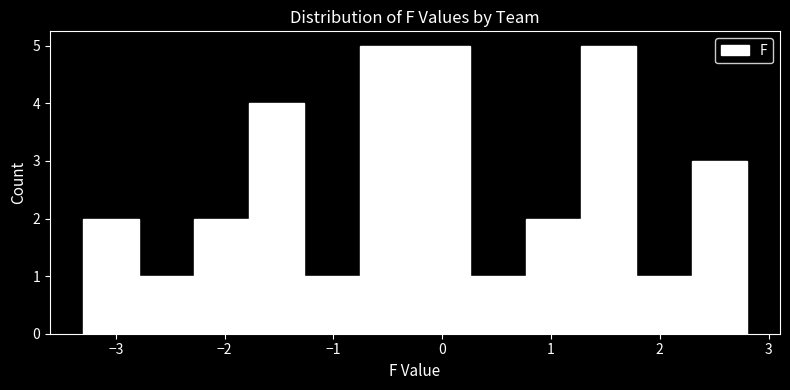

Reading left to right, list every bar in this chart as the range it spans on the x-axis followed by its height. Neither the bar edges nor the heights are printed on the chart, so give them approximately, as read against the axes.

-3.3 to -2.8: 2
-2.8 to -2.3: 1
-2.3 to -1.8: 2
-1.8 to -1.3: 4
-1.3 to -0.8: 1
-0.8 to -0.2: 5
-0.2 to 0.3: 5
0.3 to 0.8: 1
0.8 to 1.3: 2
1.3 to 1.8: 5
1.8 to 2.3: 1
2.3 to 2.8: 3